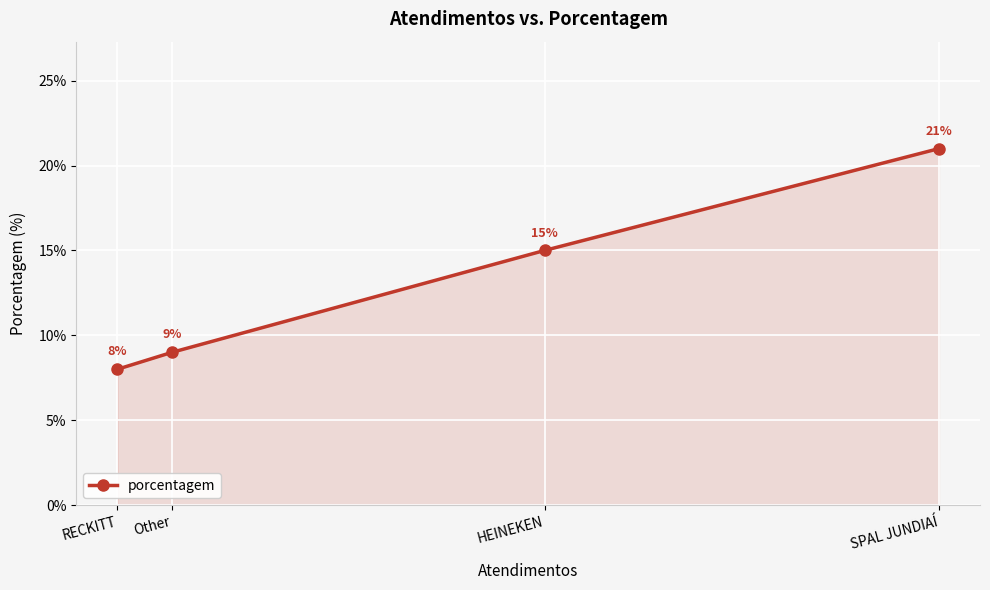

What is the approximate value at Other, to the nearest 10?

10